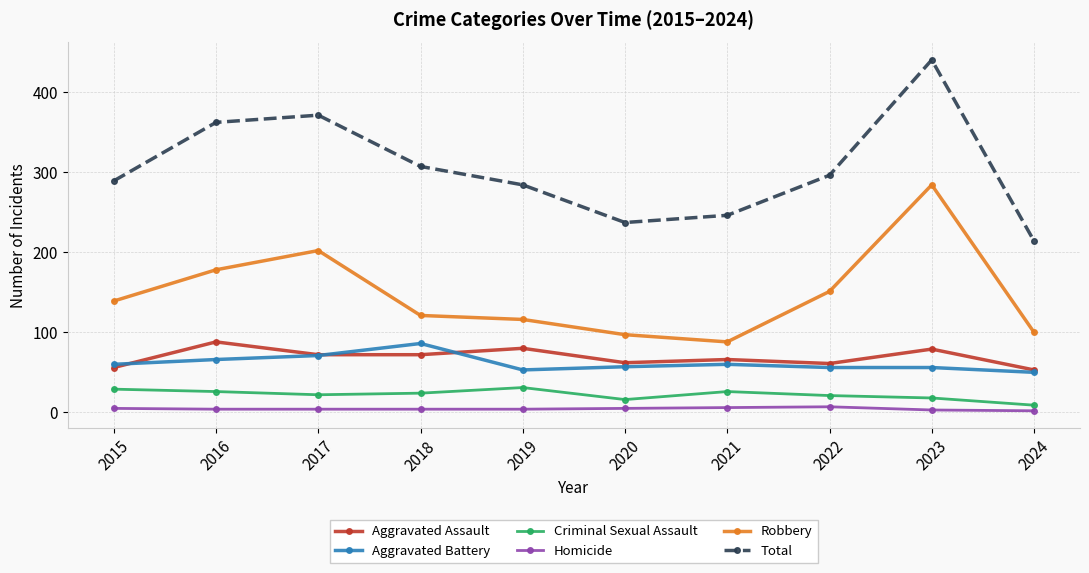

Count the number of data series in this chart.

6